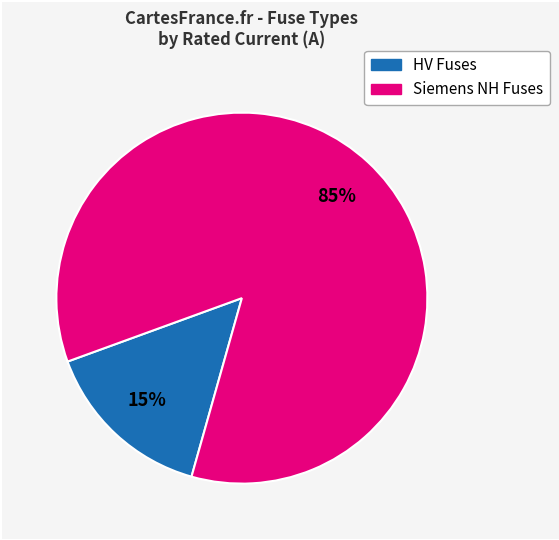

To the nearest percent, what is the difference between the largest and smallest slice percentages?

70%